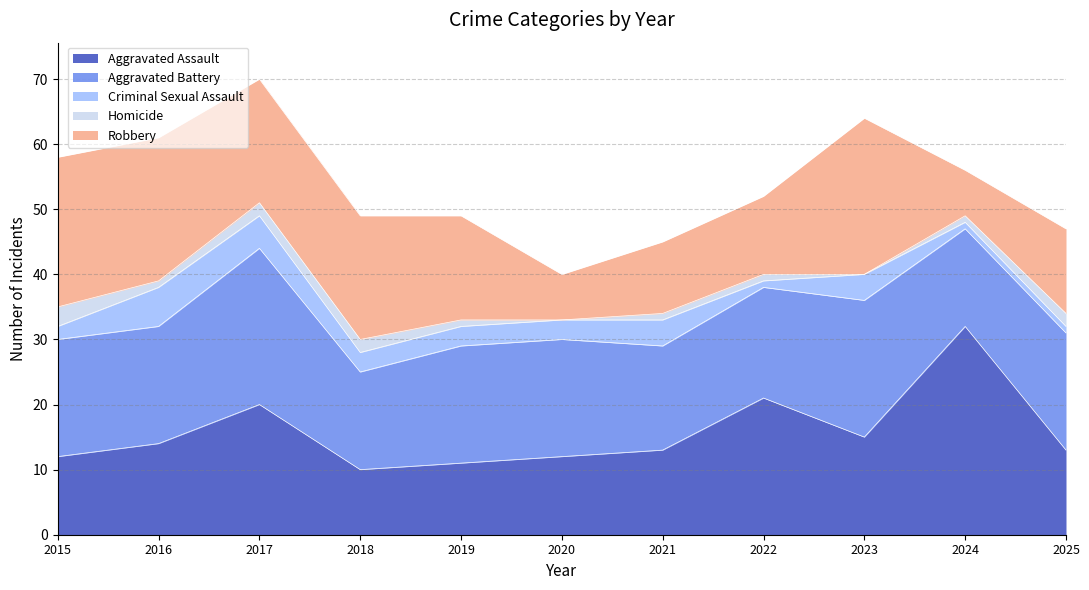

What is the approximate value of Aggravated Battery at 2019?

18